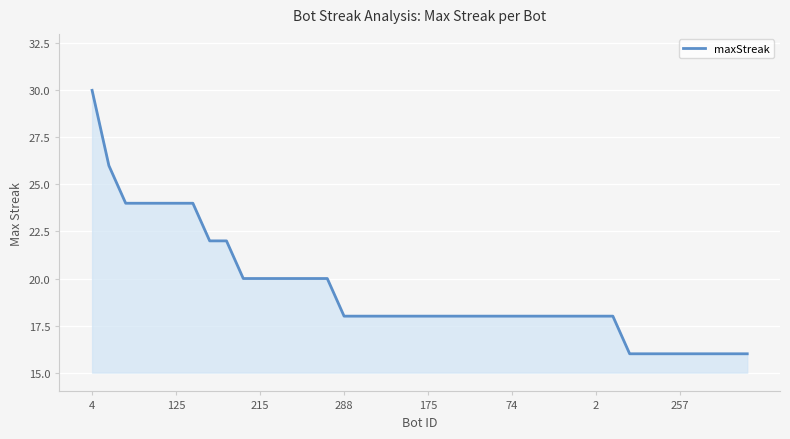

What is the maximum value shown in the chart?

30